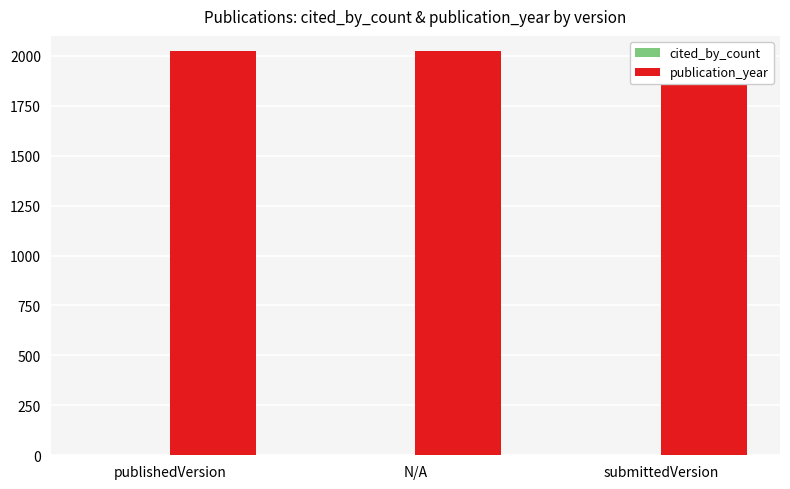

How many positive values does the cited_by_count series have?

1